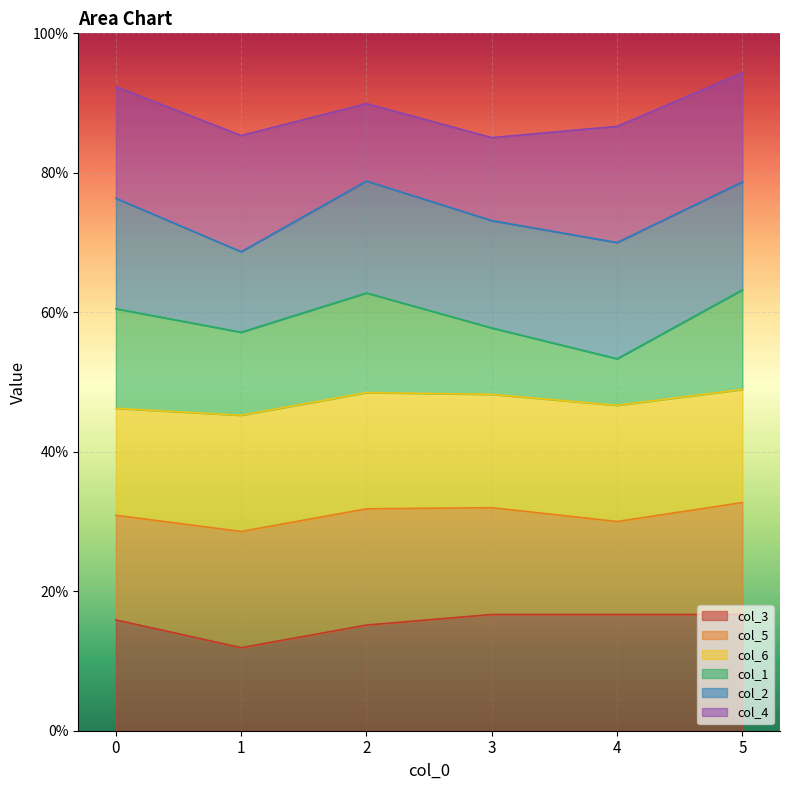

Where do col_4 and col_2 first cross each other?

1 and 2